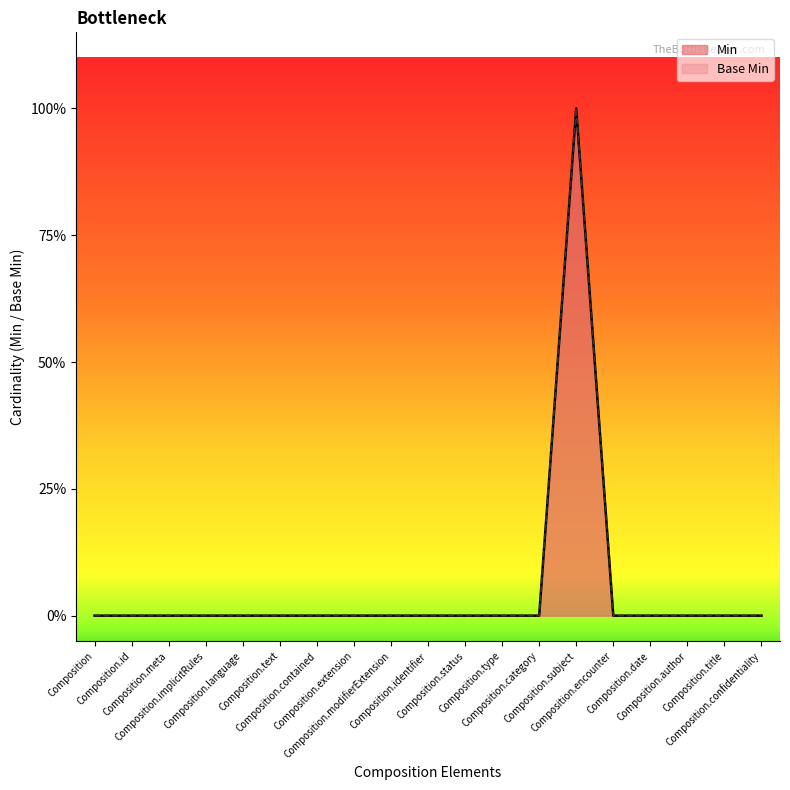

Where is the first local maximum for Min?

Composition.subject